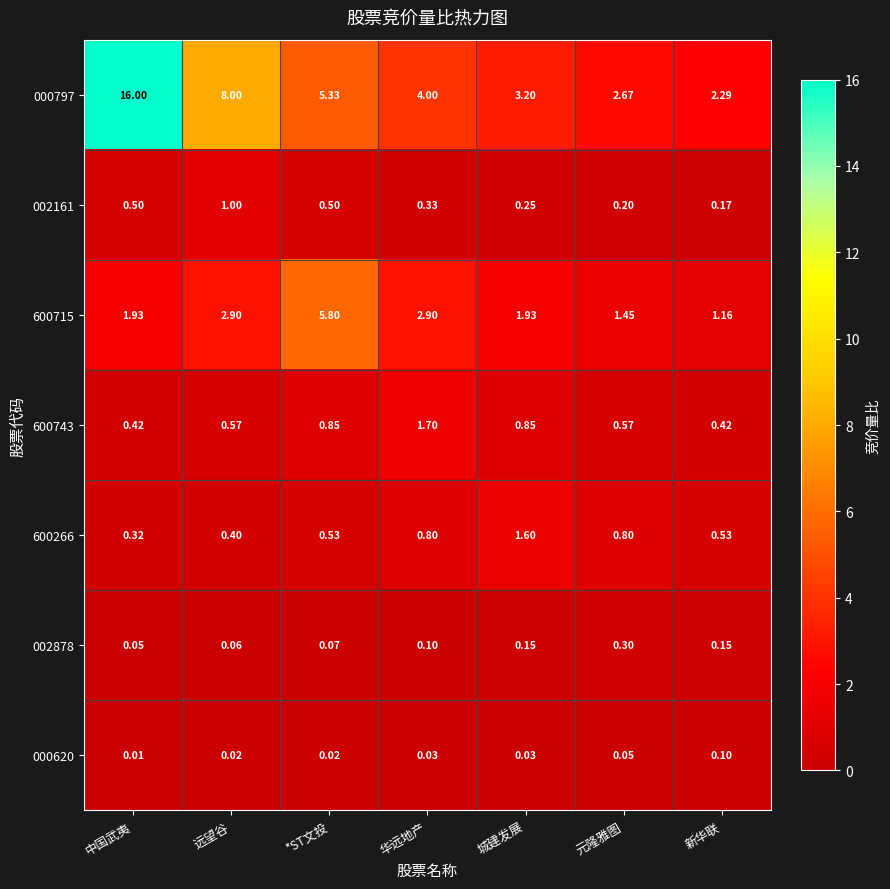

Which category has the lowest value in the 600715 series?

新华联